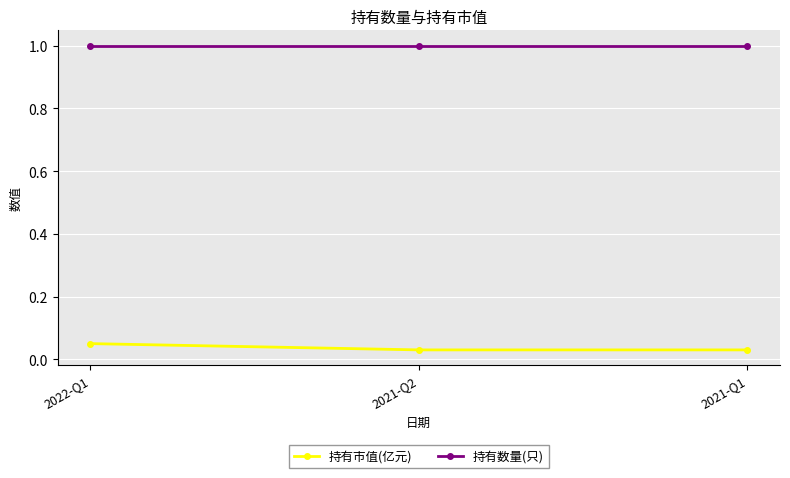

What is the spread (max minus min) of values at 2021-Q2?

1.0